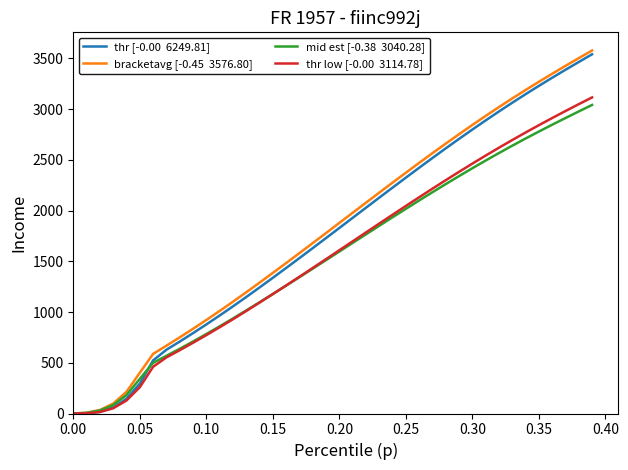

What is the maximum value shown in the chart?

3576.8